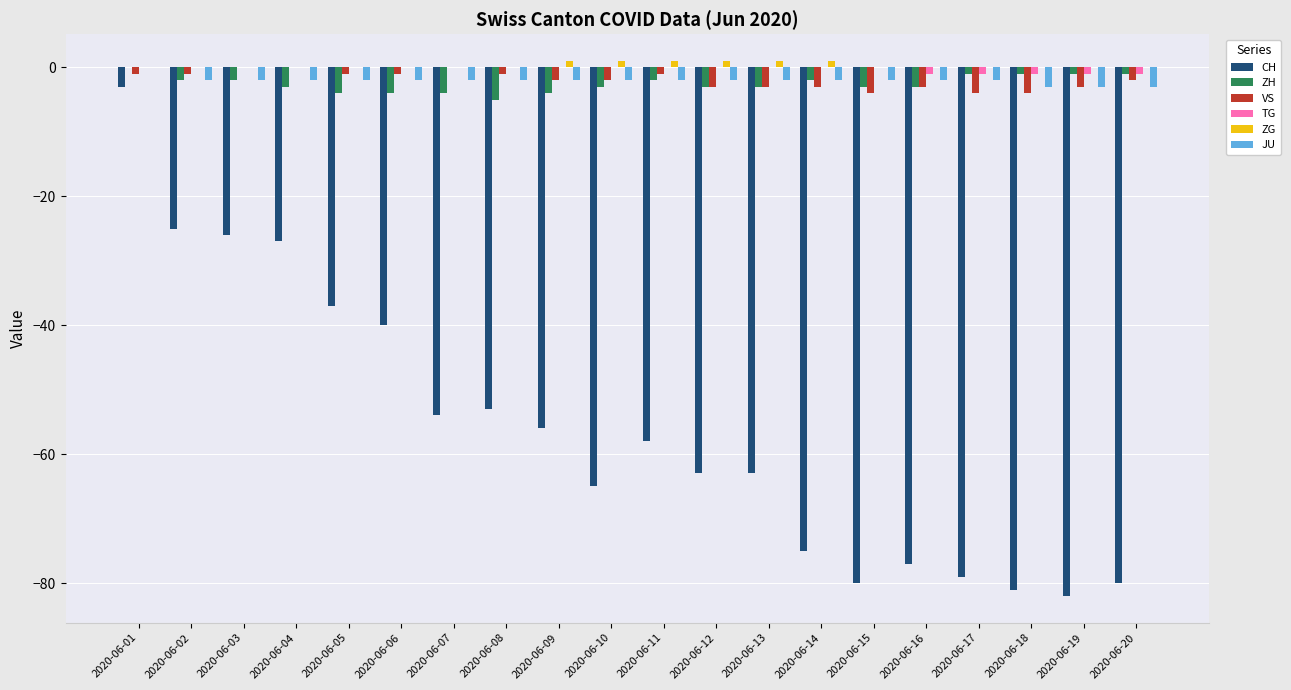

How many groups of bars are there?

20